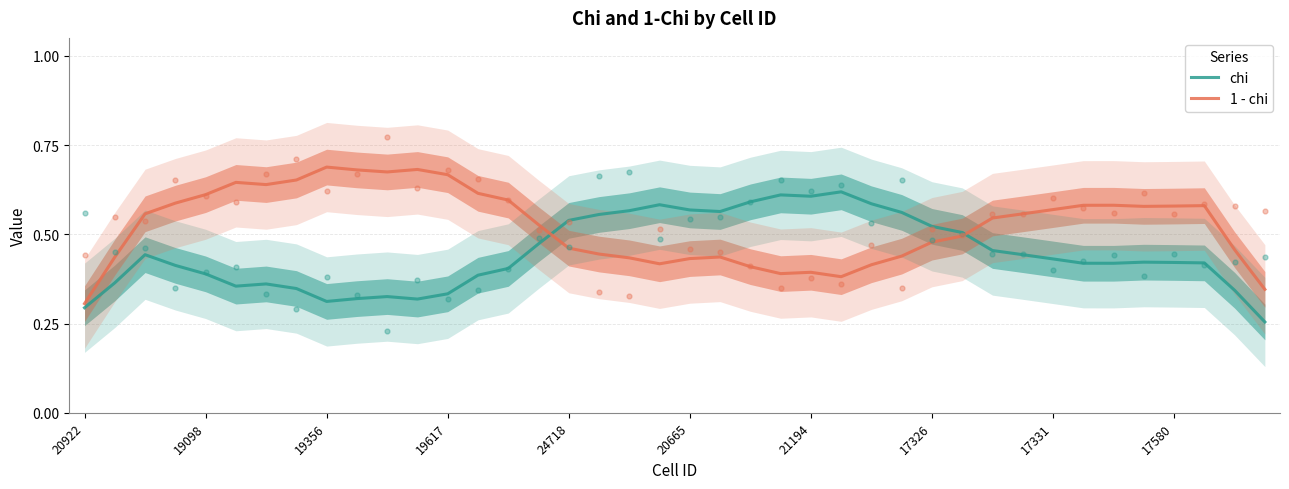

What is the total value across all series at 21194?

1.0